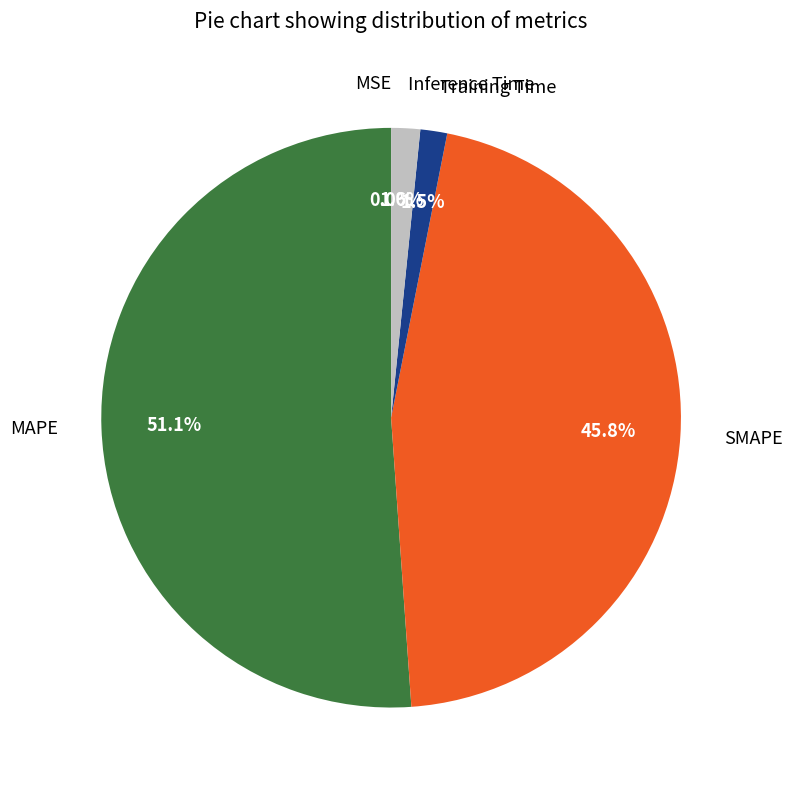

Which category has the biggest portion of the pie?

MAPE